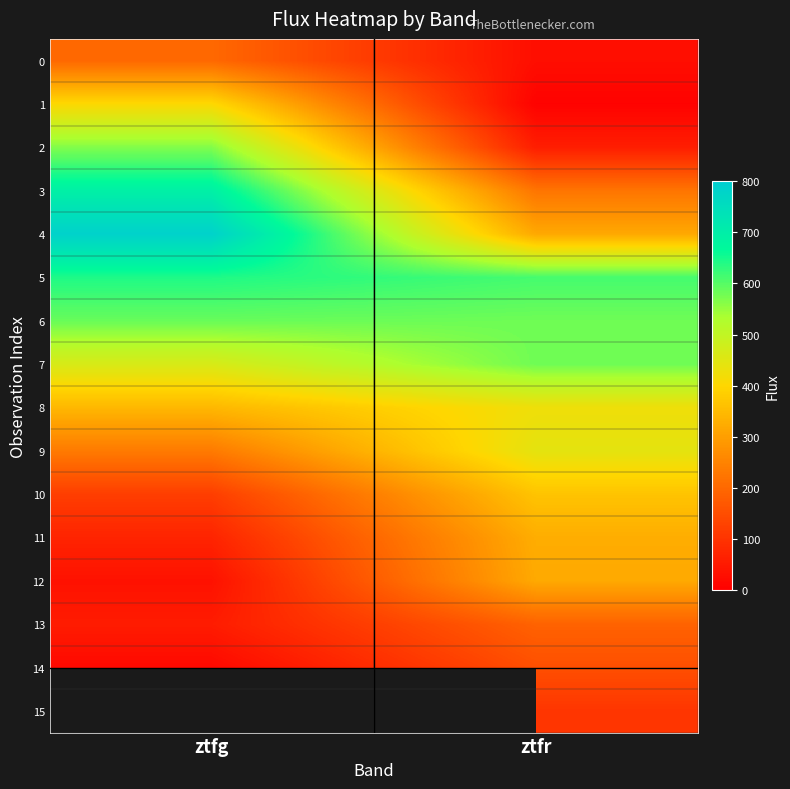

True or false: 1 has a value of 701.3 at ztfg.

False